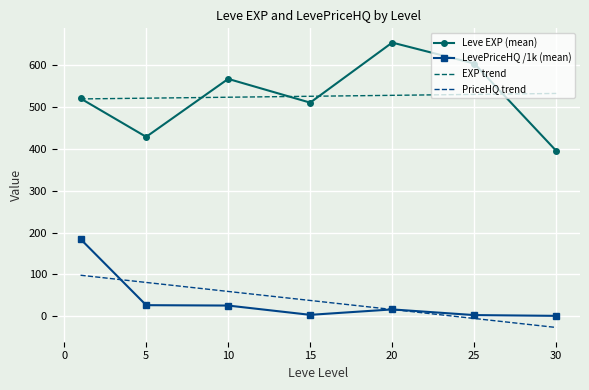

True or false: EXP trend and Leve EXP (mean) cross at least once.

True